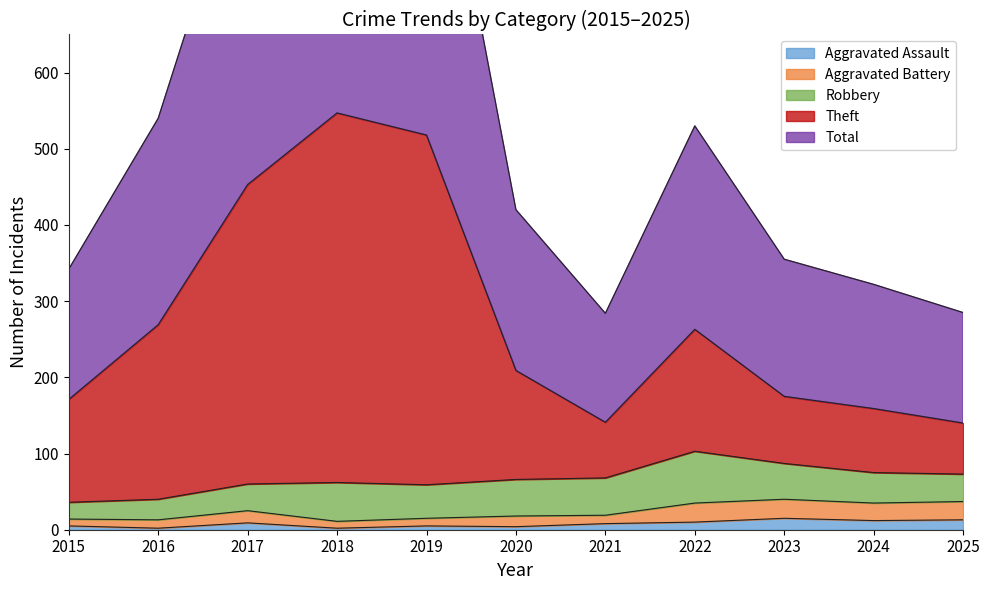

True or false: Aggravated Battery has more than 2 interior local peaks.

False